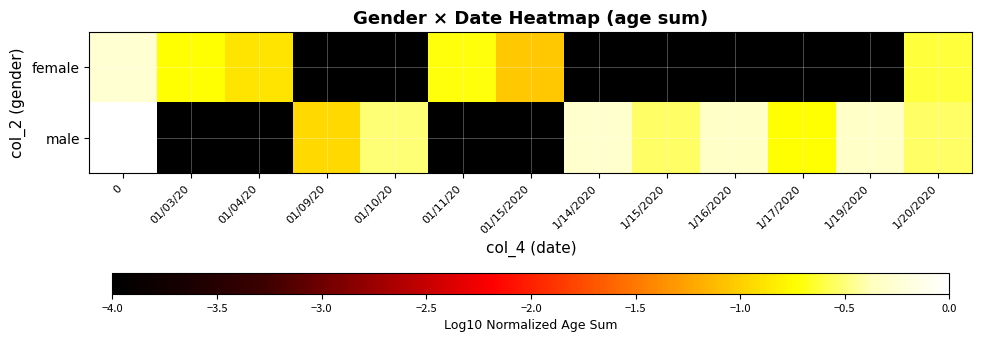

Reading left to right, list all the values displayed in this chart.

row_0: -0.3	-0.7	-0.9	-4.0	-4.0	-0.7	-1.0	-4.0	-4.0	-4.0	-4.0	-4.0	-0.6
row_1: 0.0	-4.0	-4.0	-0.9	-0.5	-4.0	-4.0	-0.3	-0.5	-0.3	-0.7	-0.3	-0.5